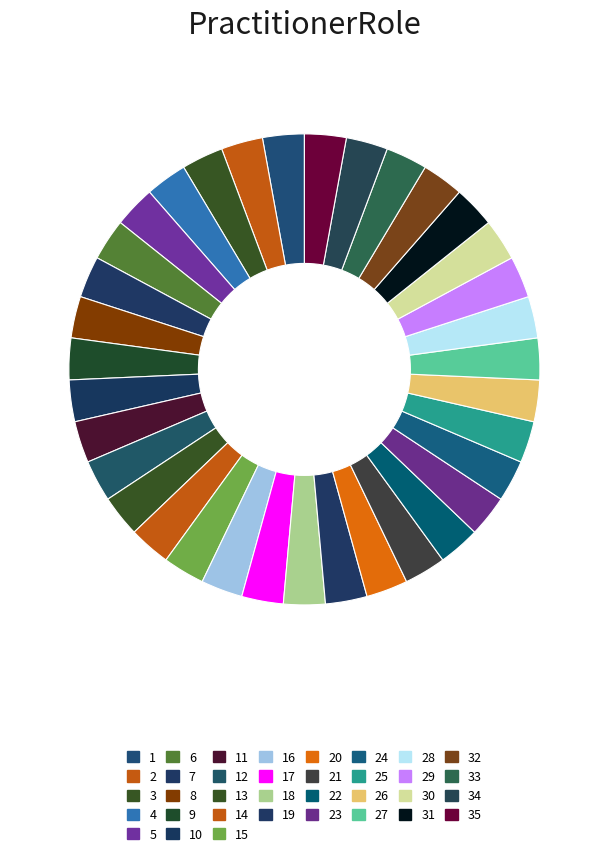

How many segments does this pie chart have?

35